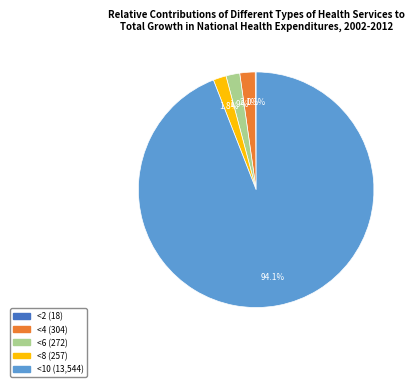

To the nearest percent, what is the average slice percentage?

20%